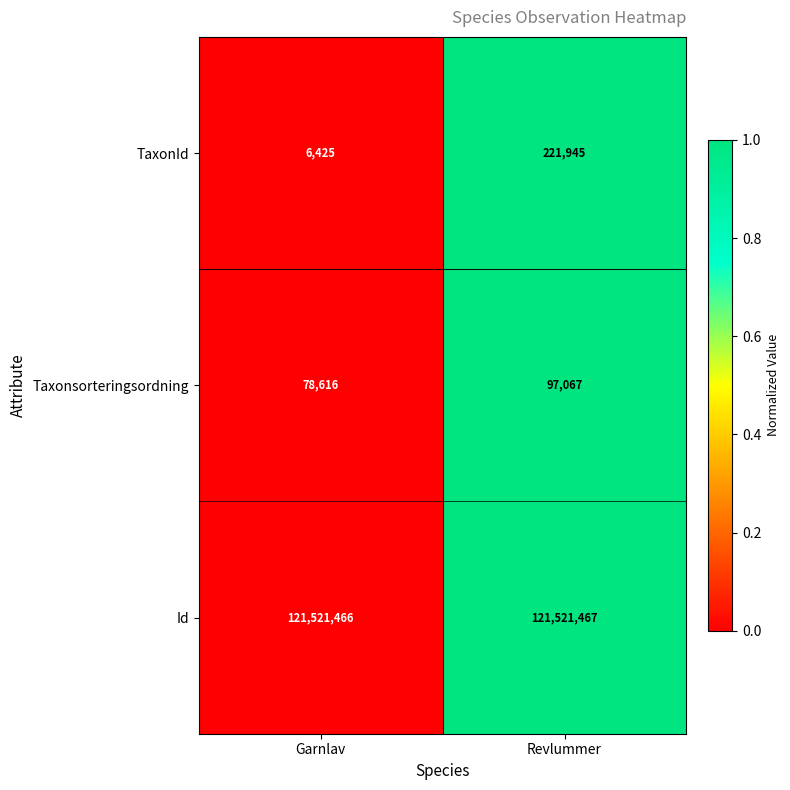

The value of Taxonsorteringsordning at Garnlav is 78616. True or false?

True